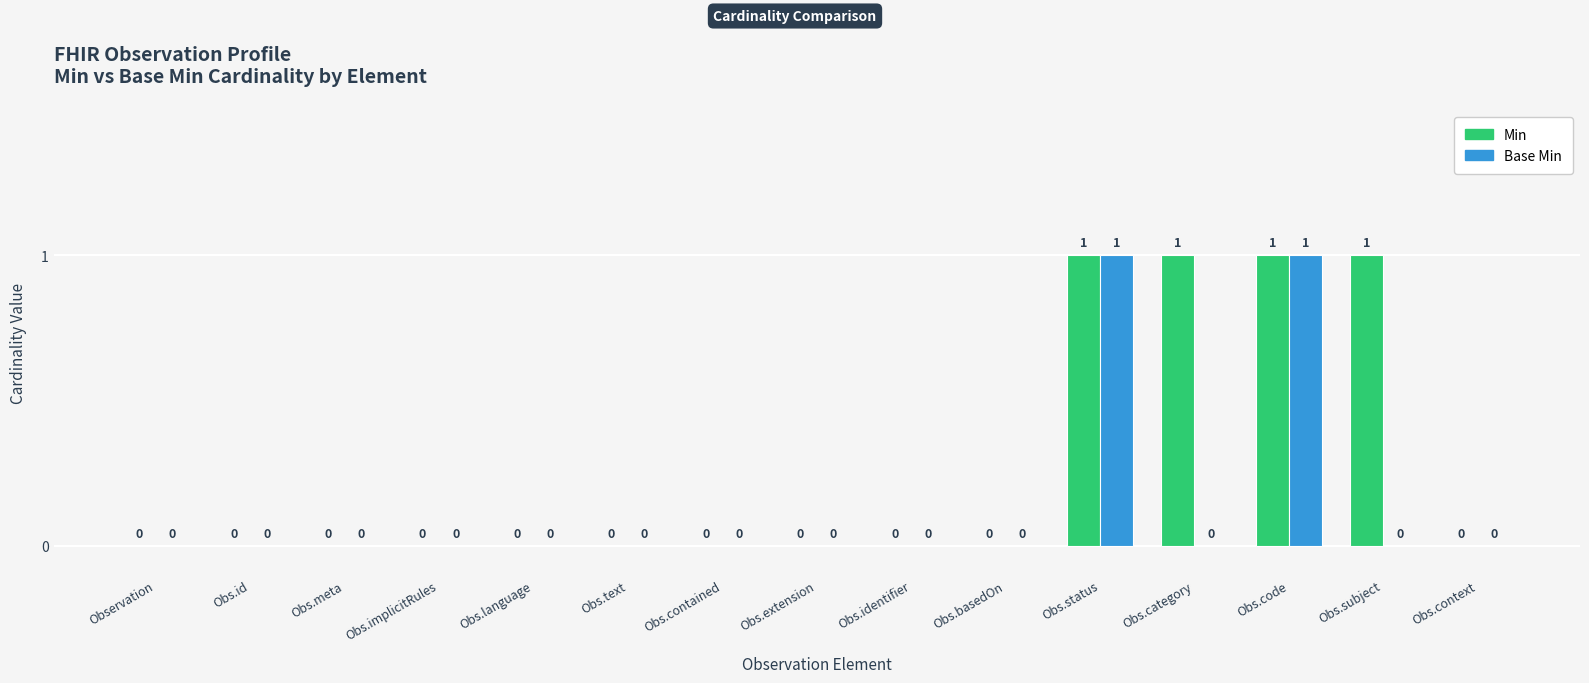

The value of Base Min at Obs.meta is -1. True or false?

False